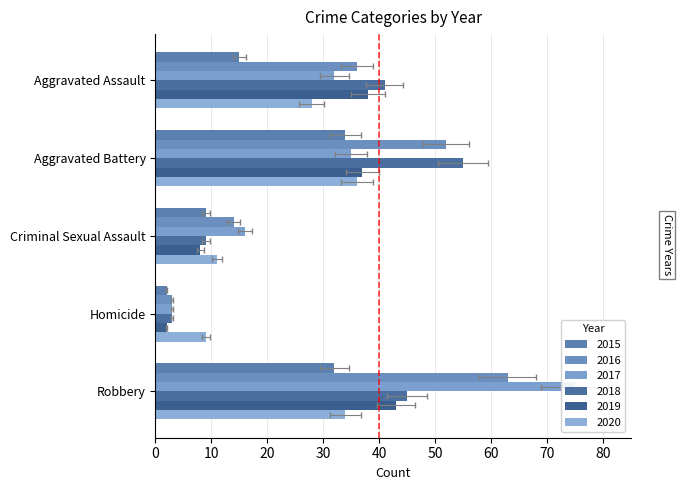

What is the difference between the 2019 values at Homicide and Criminal Sexual Assault?

6